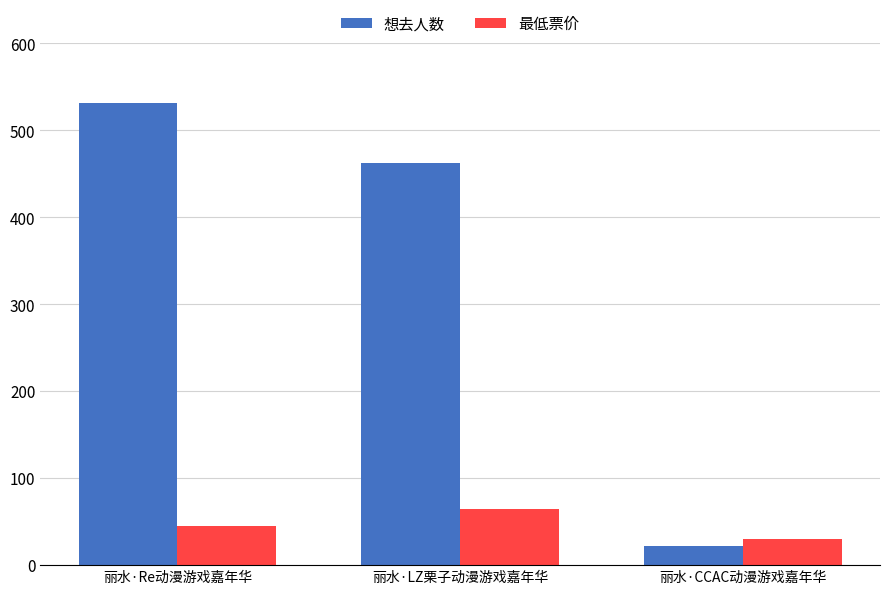

At which category is the sum across all series the highest?

丽水·Re动漫游戏嘉年华